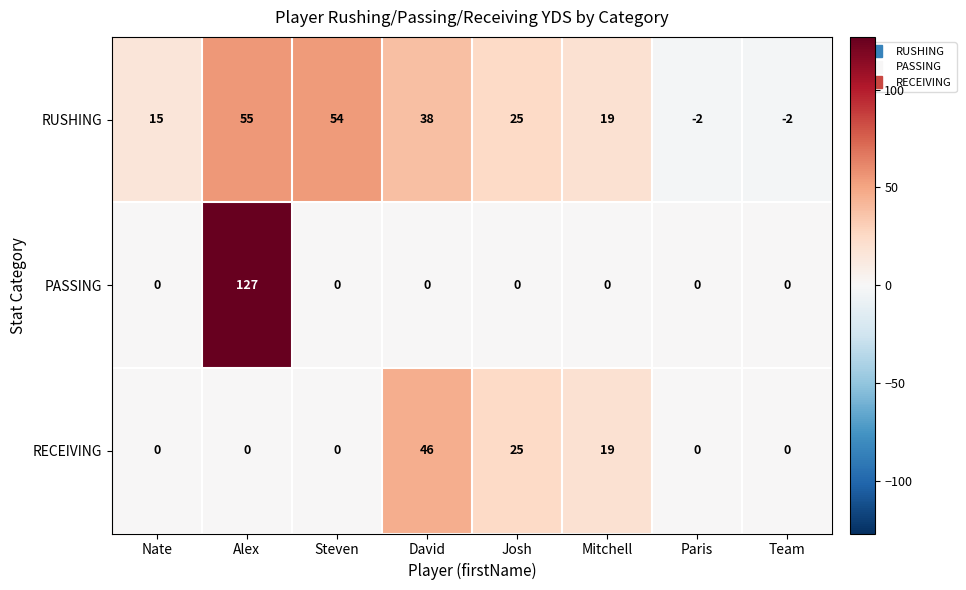

Which series changed the most between Mitchell and Team?

RUSHING